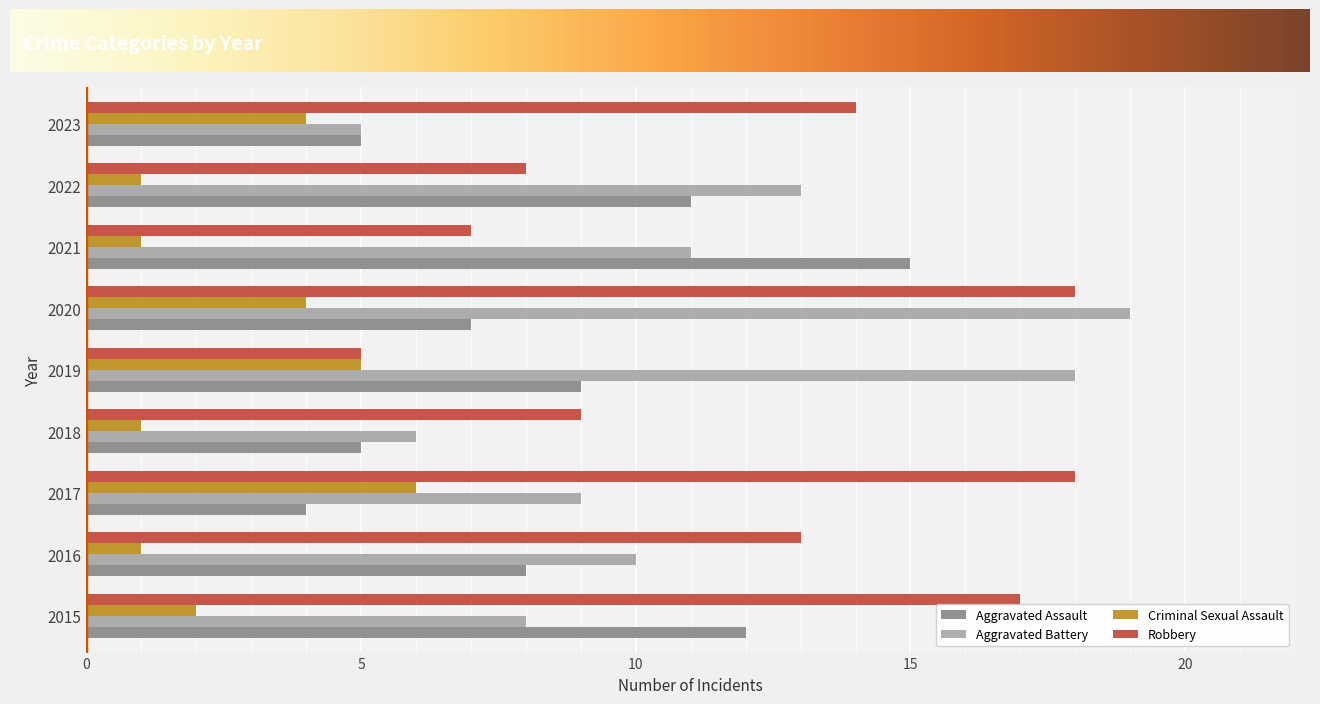

What is the difference between the Robbery values at 2018 and 2016?

4